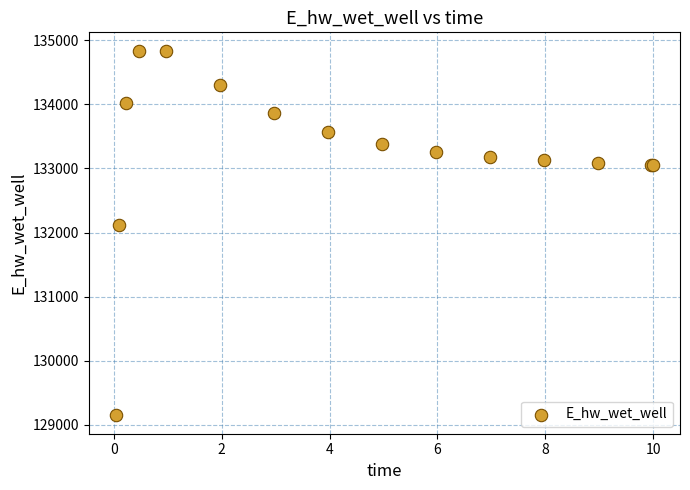

What Y value in the scatter plot is closest to 131992?

132116.5